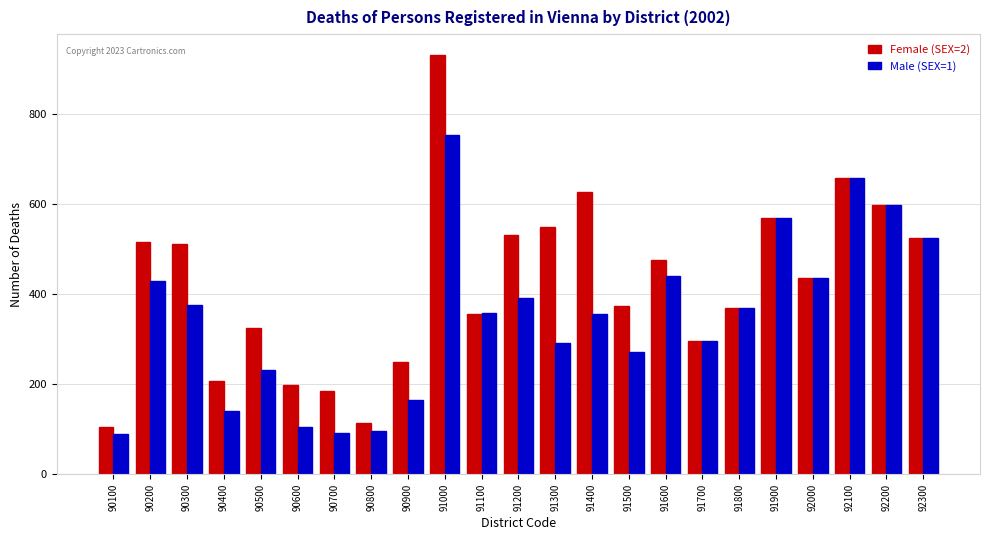

What is the minimum value for Female (SEX=2)?

106